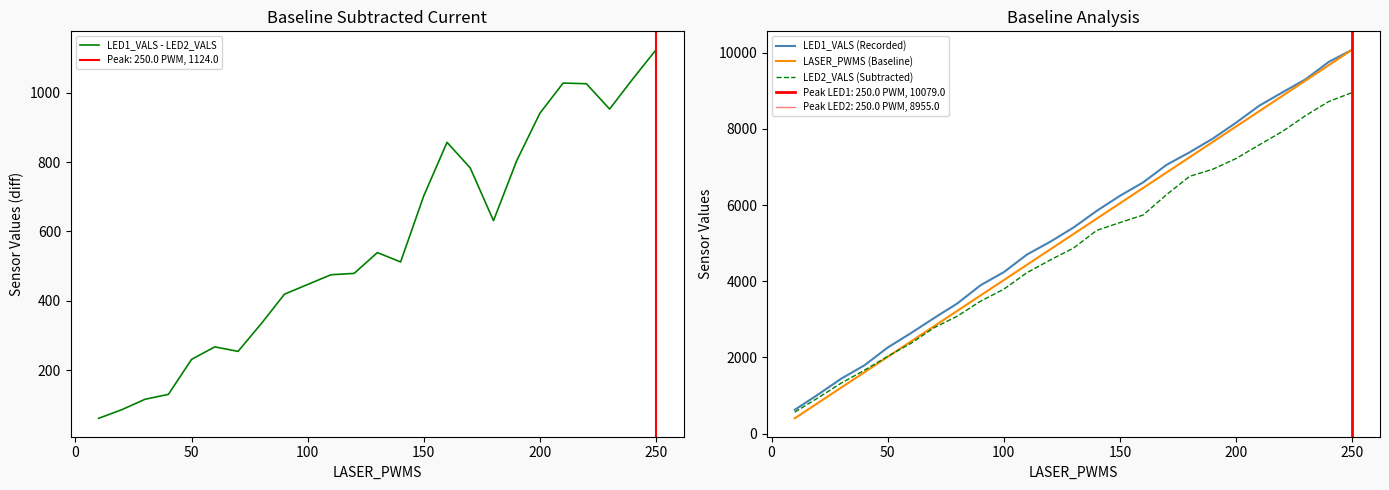

What is the value of the LED1_VALS (Recorded) point at the 12th from the left?

5038.0